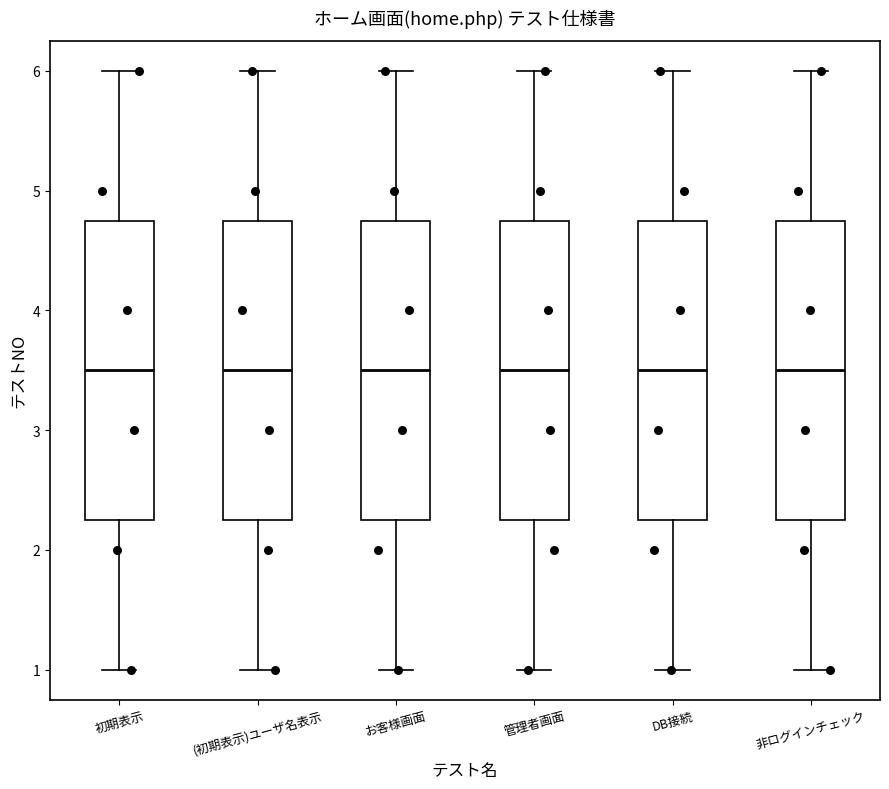

Reading left to right, transcribe this box plot: for each box, give where its median line is, the range the box spans, and where its two whiskers end, as read against the y-axis. The values are not printed on the chart, so give them approximately, as read against the axis.

初期表示: median 3.5, box 2.3 to 4.8, whiskers 1.0 to 6.0
(初期表示)ユーザ名表示: median 3.5, box 2.3 to 4.8, whiskers 1.0 to 6.0
お客様画面: median 3.5, box 2.3 to 4.8, whiskers 1.0 to 6.0
管理者画面: median 3.5, box 2.3 to 4.8, whiskers 1.0 to 6.0
DB接続: median 3.5, box 2.3 to 4.8, whiskers 1.0 to 6.0
非ログインチェック: median 3.5, box 2.3 to 4.8, whiskers 1.0 to 6.0